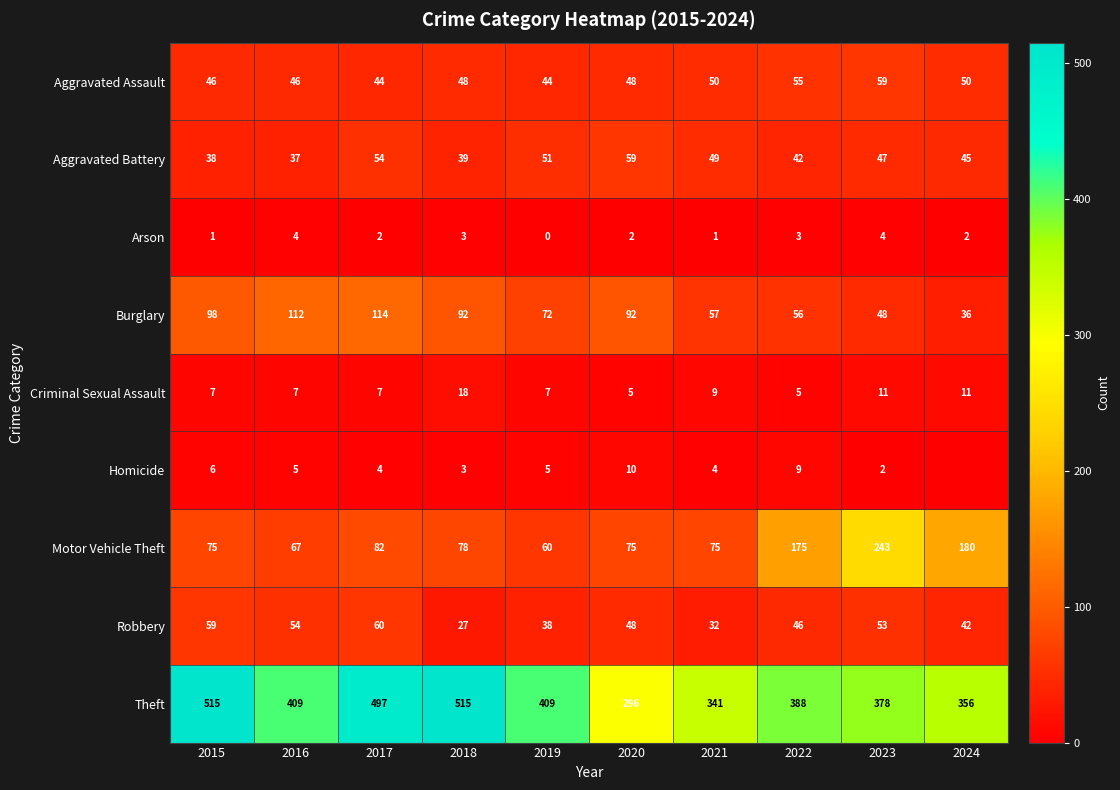

What is the spread (max minus min) of values at 2024?

356